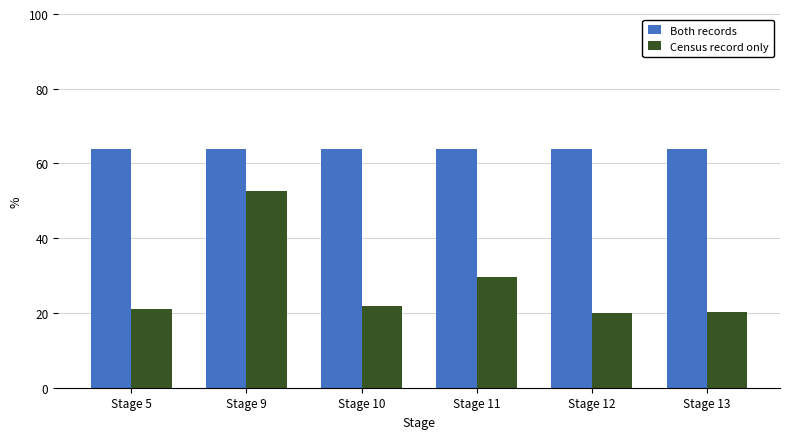

Which series has the widest spread of values?

Census record only